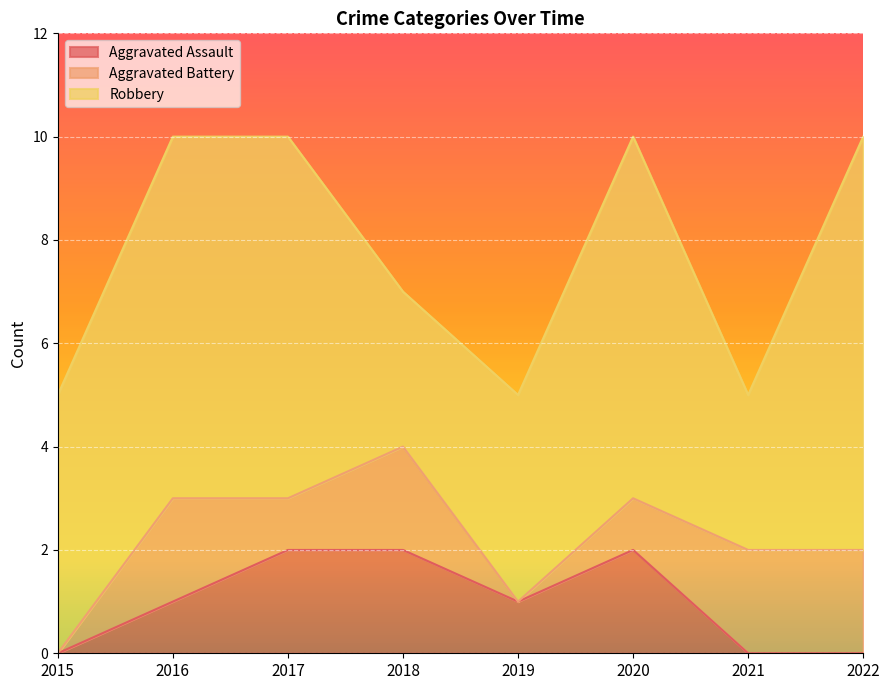

Which series changed the most between 2016 and 2017?

Aggravated Assault